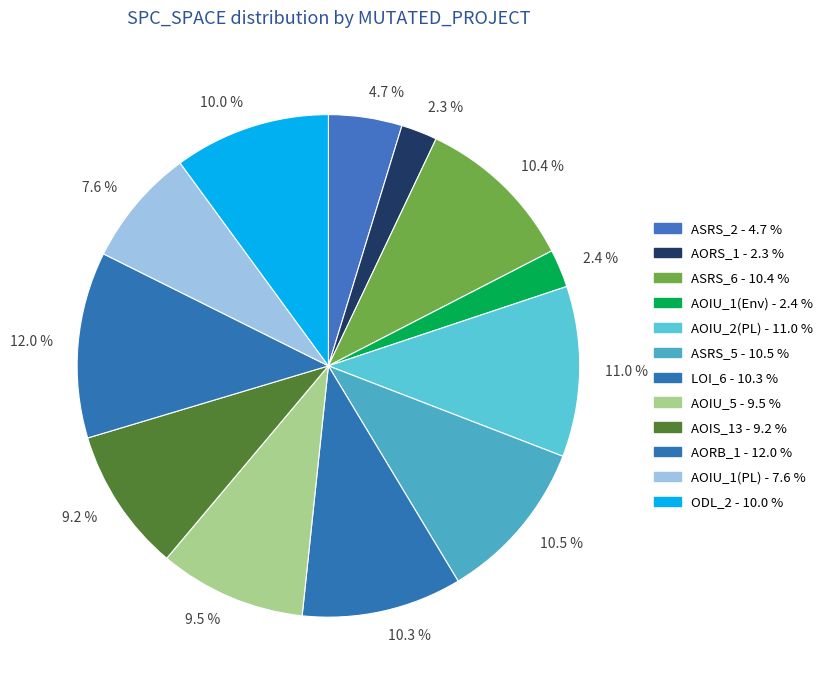

Between 12.0 % and 9.5 %, which is larger?

12.0 %